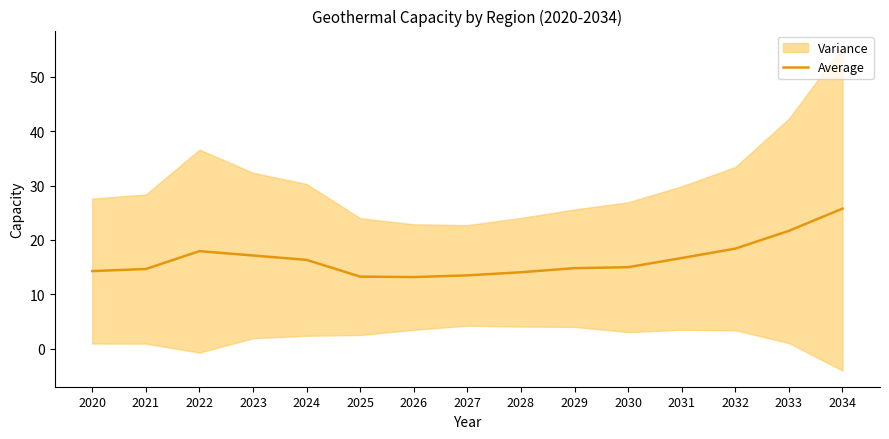

How many data points are less than 14?

3